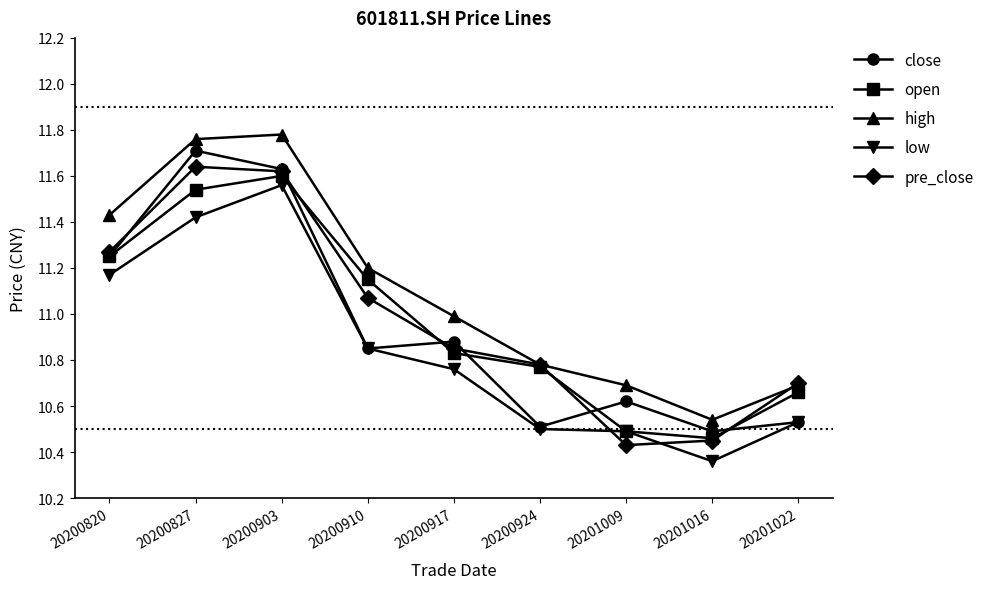

At which category does the chart reach its minimum across all series?

20201016